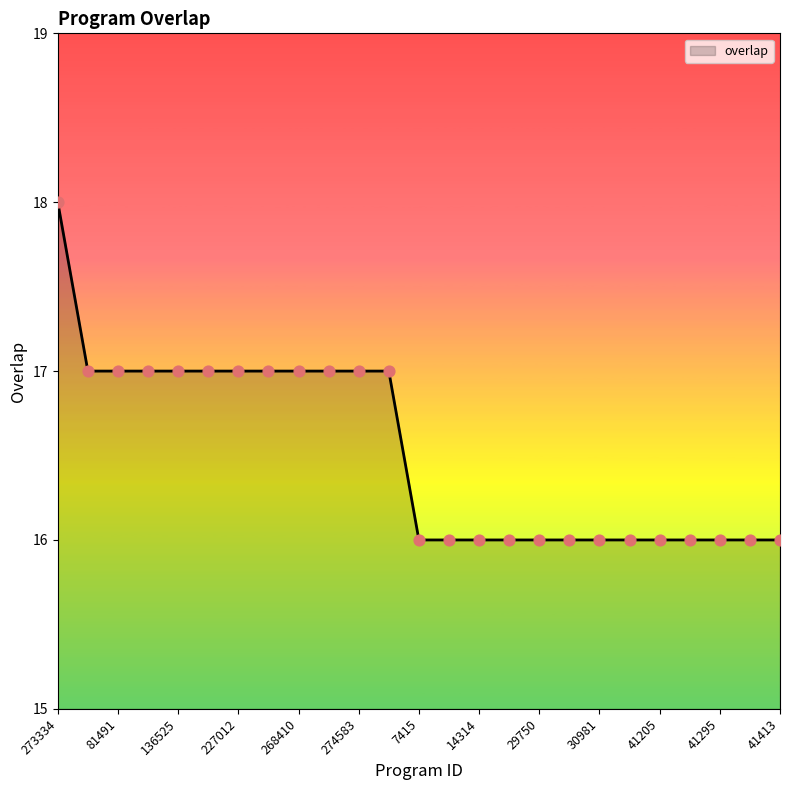

What is the smallest value displayed?

16